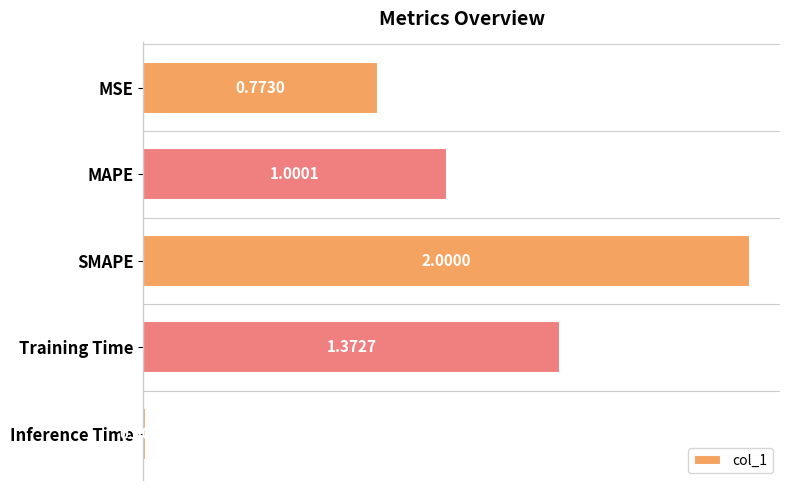

List the labels in order of value, smallest first.

Inference Time, MSE, MAPE, Training Time, SMAPE